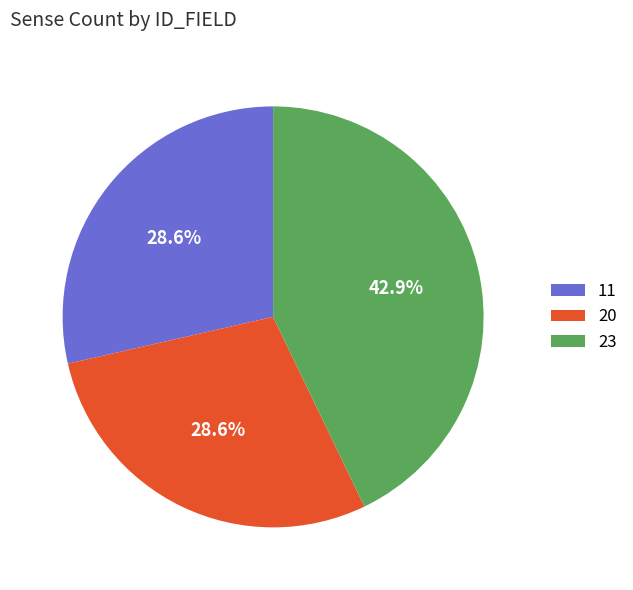

Count the number of slices in the pie.

3